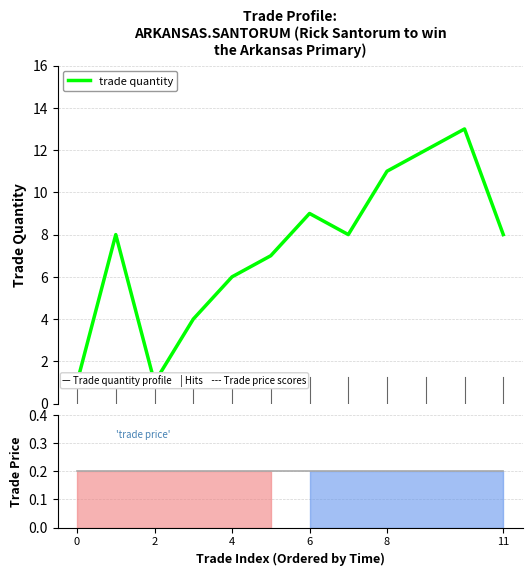

What is the minimum value shown in the chart?

0.2